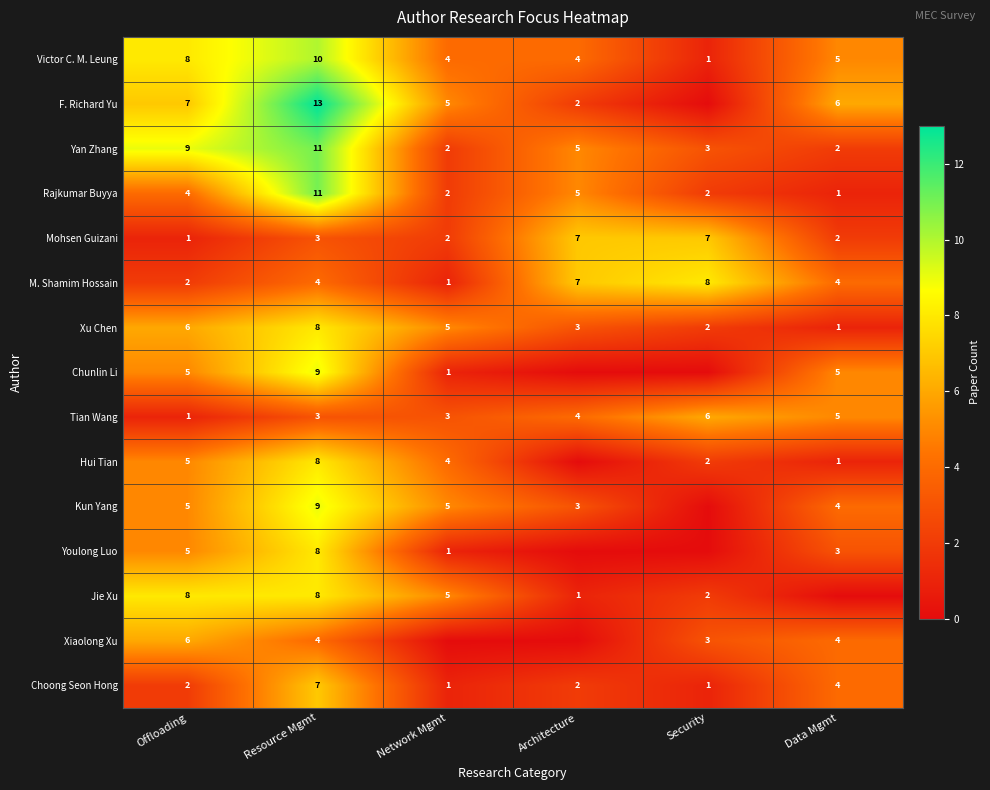

What is the sum of all M. Shamim Hossain values?

26